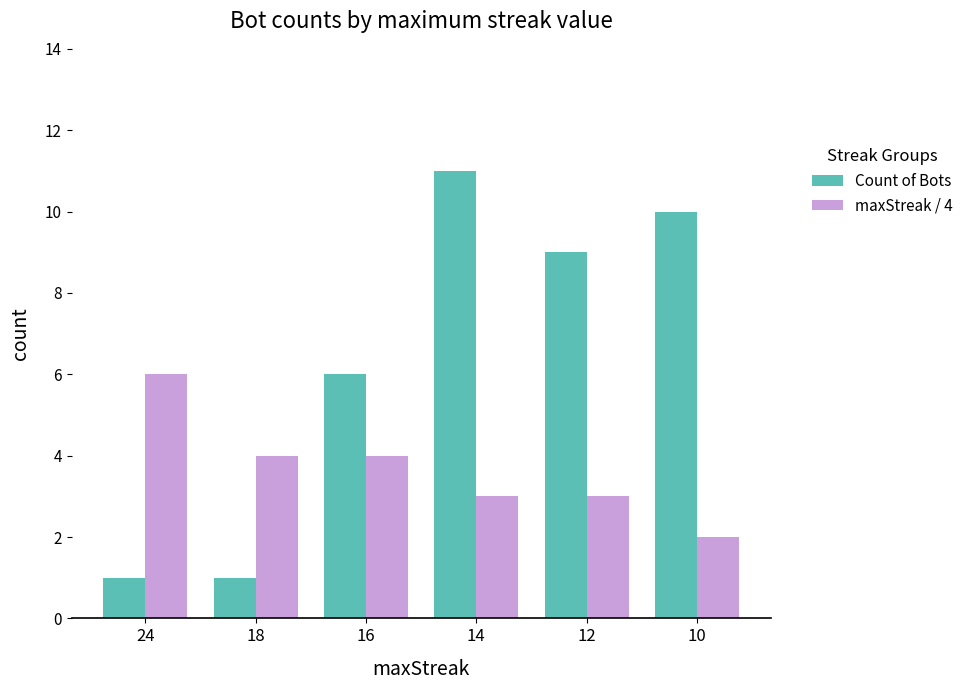

Read the maxStreak / 4 value at 14.

3